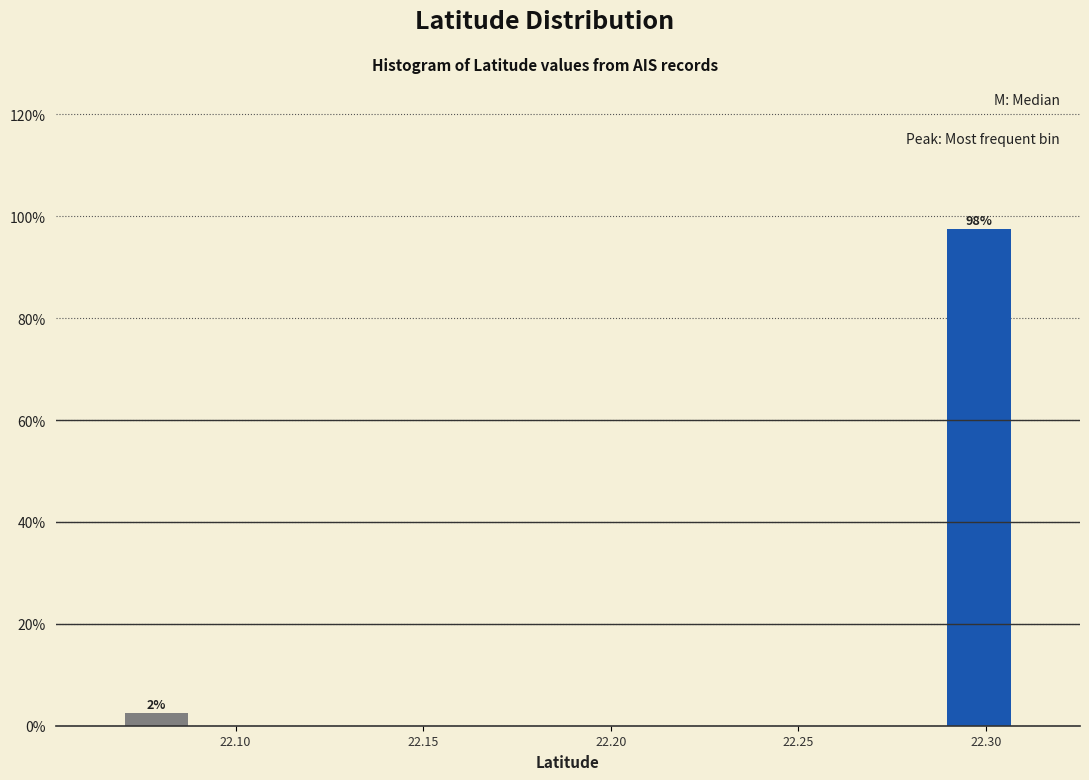

Around what value on the x-axis is the tallest bar? Give the approximate position of its centre, as read against the axis.

22.300